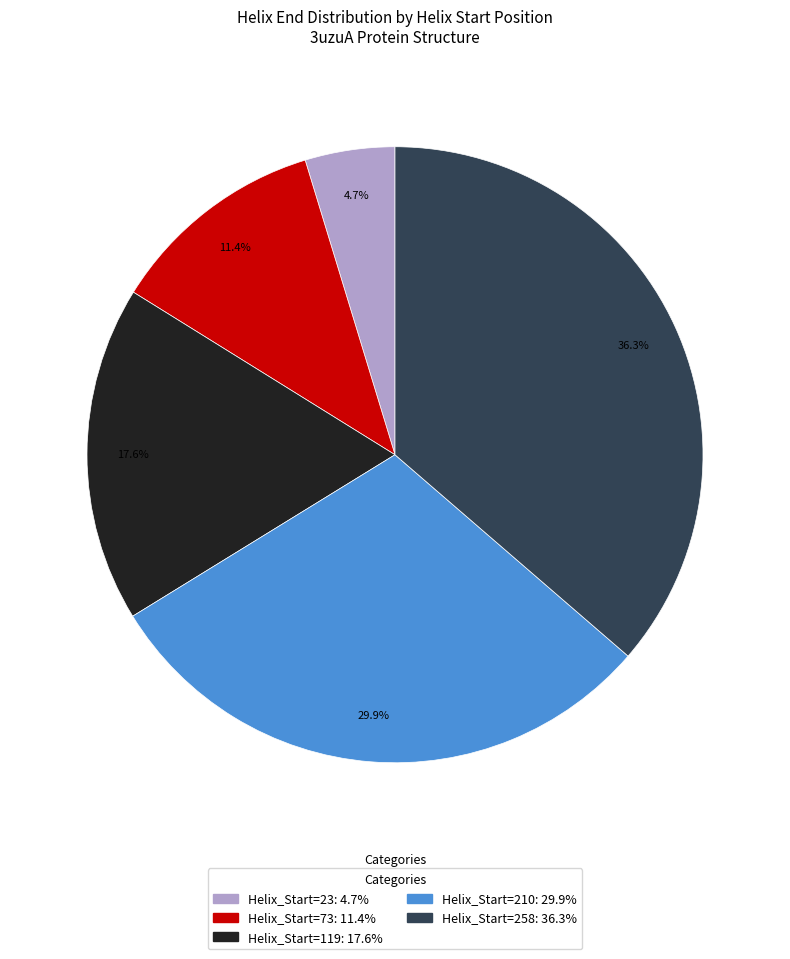

To the nearest percent, what is the difference between the largest and smallest slice percentages?

32%